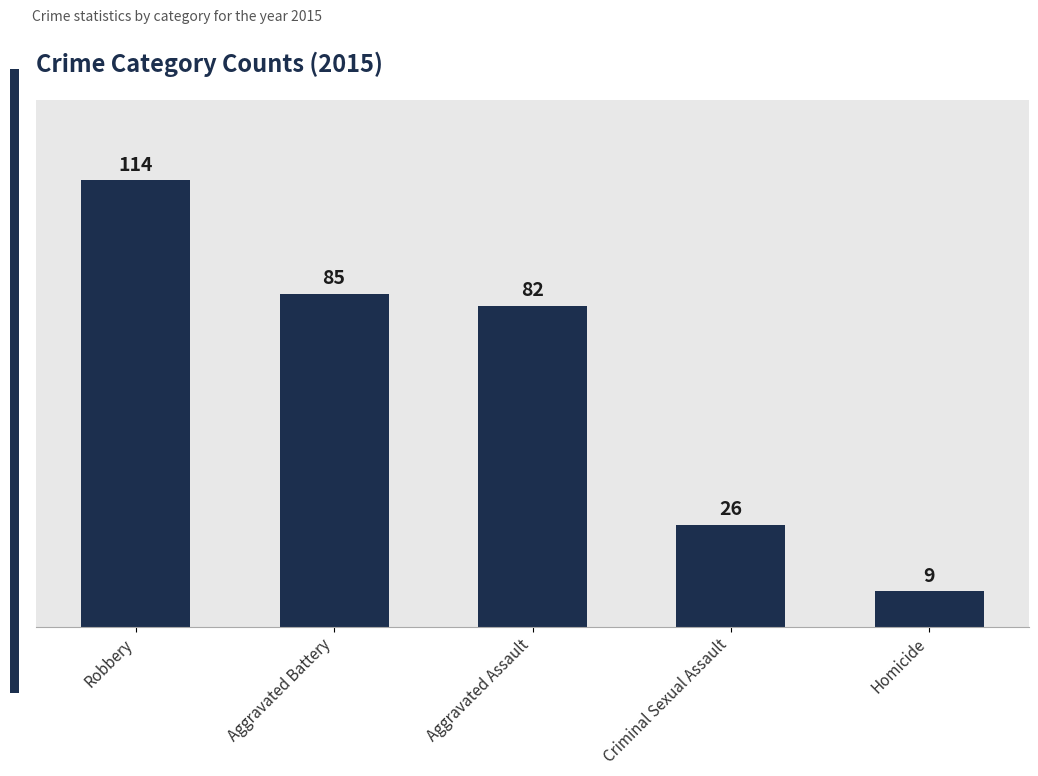

True or false: the data shows 9 at Homicide.

True